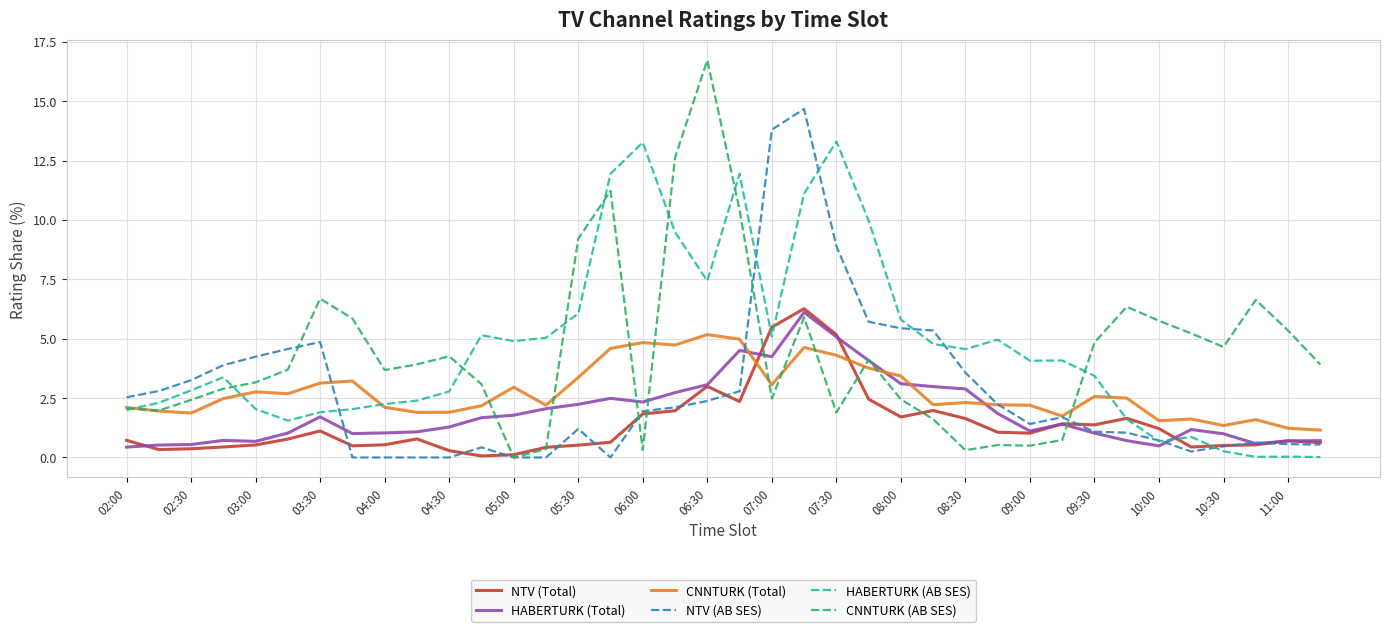

Which series has the widest spread of values?

CNNTURK (AB SES)